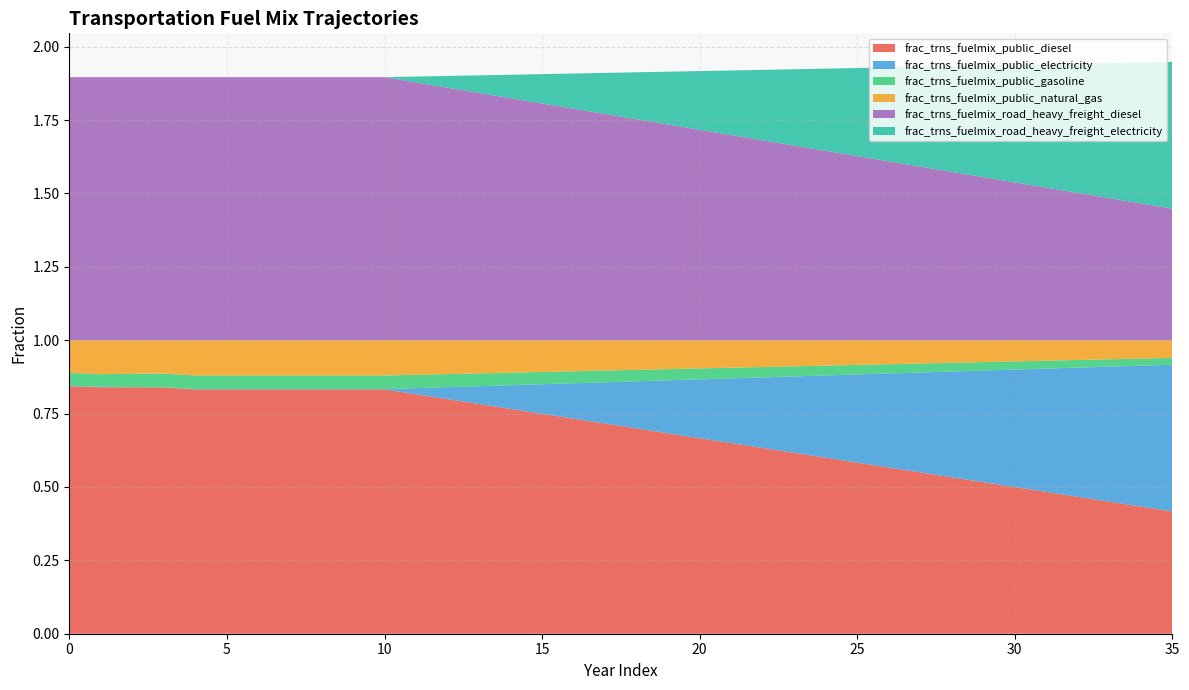

Reading left to right, transcribe all the data shown in this chart.

frac_trns_fuelmix_public_diesel: 0.8	0.8	0.8	0.8	0.8	0.8	0.8	0.8	0.8	0.8	0.8	0.8	0.8	0.8	0.8	0.7	0.7	0.7	0.7	0.7	0.7	0.6	0.6	0.6	0.6	0.6	0.6	0.5	0.5	0.5	0.5	0.5	0.5	0.4	0.4	0.4
frac_trns_fuelmix_public_electricity: 0.0	0.0	0.0	0.0	0.0	0.0	0.0	0.0	0.0	0.0	0.0	0.0	0.0	0.1	0.1	0.1	0.1	0.1	0.2	0.2	0.2	0.2	0.2	0.3	0.3	0.3	0.3	0.3	0.4	0.4	0.4	0.4	0.4	0.5	0.5	0.5
frac_trns_fuelmix_public_gasoline: 0.0	0.0	0.0	0.0	0.0	0.0	0.0	0.0	0.0	0.0	0.0	0.0	0.0	0.0	0.0	0.0	0.0	0.0	0.0	0.0	0.0	0.0	0.0	0.0	0.0	0.0	0.0	0.0	0.0	0.0	0.0	0.0	0.0	0.0	0.0	0.0
frac_trns_fuelmix_public_natural_gas: 0.1	0.1	0.1	0.1	0.1	0.1	0.1	0.1	0.1	0.1	0.1	0.1	0.1	0.1	0.1	0.1	0.1	0.1	0.1	0.1	0.1	0.1	0.1	0.1	0.1	0.1	0.1	0.1	0.1	0.1	0.1	0.1	0.1	0.1	0.1	0.1
frac_trns_fuelmix_road_heavy_freight_diesel: 0.9	0.9	0.9	0.9	0.9	0.9	0.9	0.9	0.9	0.9	0.9	0.9	0.9	0.8	0.8	0.8	0.8	0.8	0.8	0.7	0.7	0.7	0.7	0.7	0.6	0.6	0.6	0.6	0.6	0.6	0.5	0.5	0.5	0.5	0.5	0.4
frac_trns_fuelmix_road_heavy_freight_electricity: 0.0	0.0	0.0	0.0	0.0	0.0	0.0	0.0	0.0	0.0	0.0	0.0	0.0	0.1	0.1	0.1	0.1	0.1	0.2	0.2	0.2	0.2	0.2	0.3	0.3	0.3	0.3	0.3	0.4	0.4	0.4	0.4	0.4	0.5	0.5	0.5